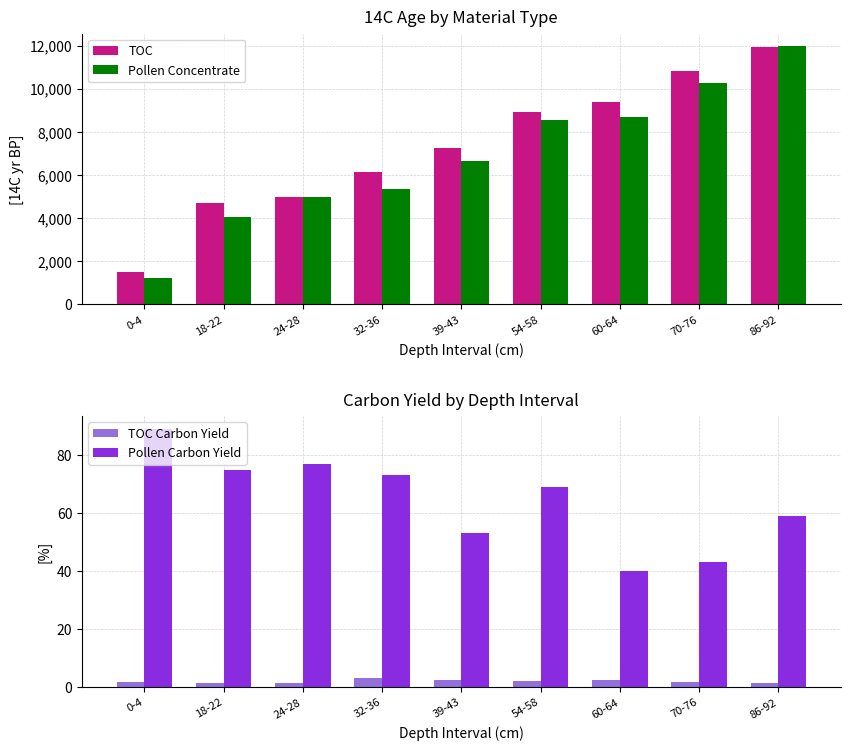

Which series has the widest spread of values?

Pollen Concentrate